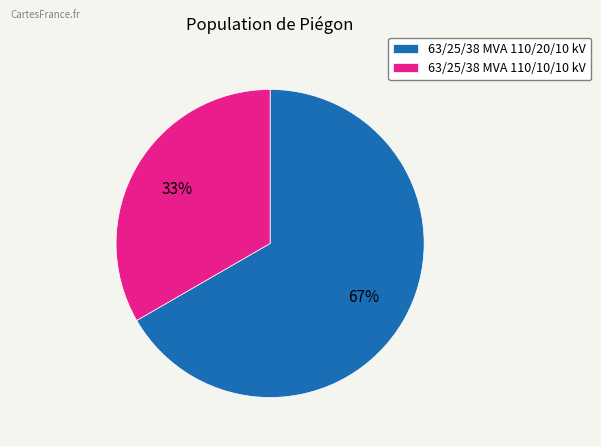

What is the smallest slice in the pie chart?

63/25/38 MVA 110/10/10 kV